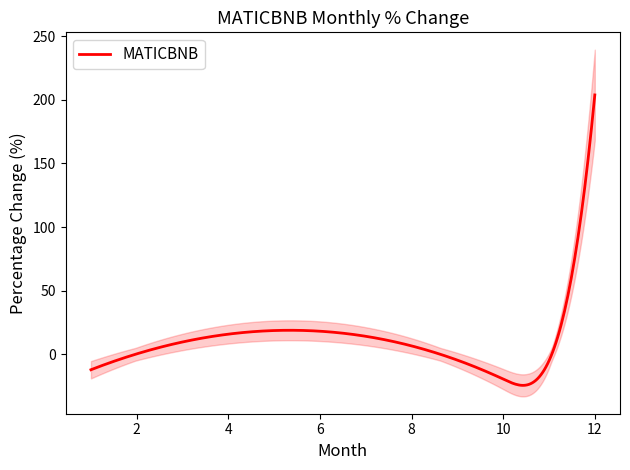

What is the change in value from 2 to 10?

-19.8